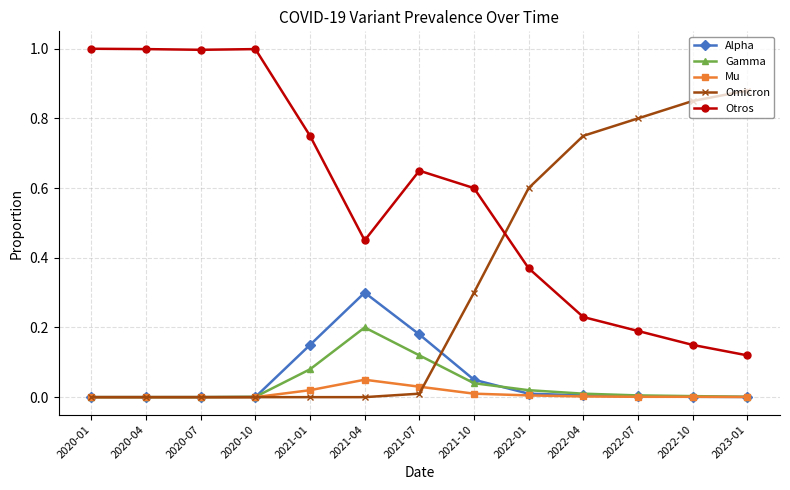

What is the label of the 5th point from the right?

2022-01